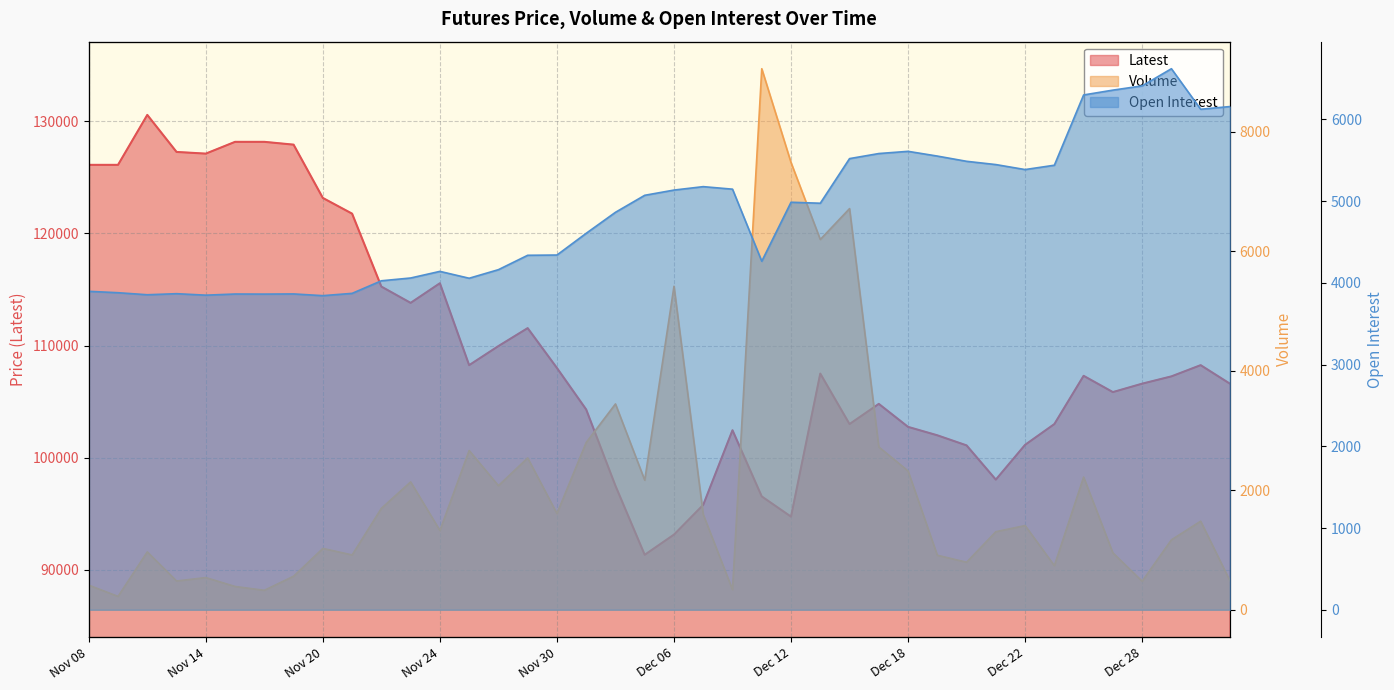

What is the lowest value of the Volume series?

224